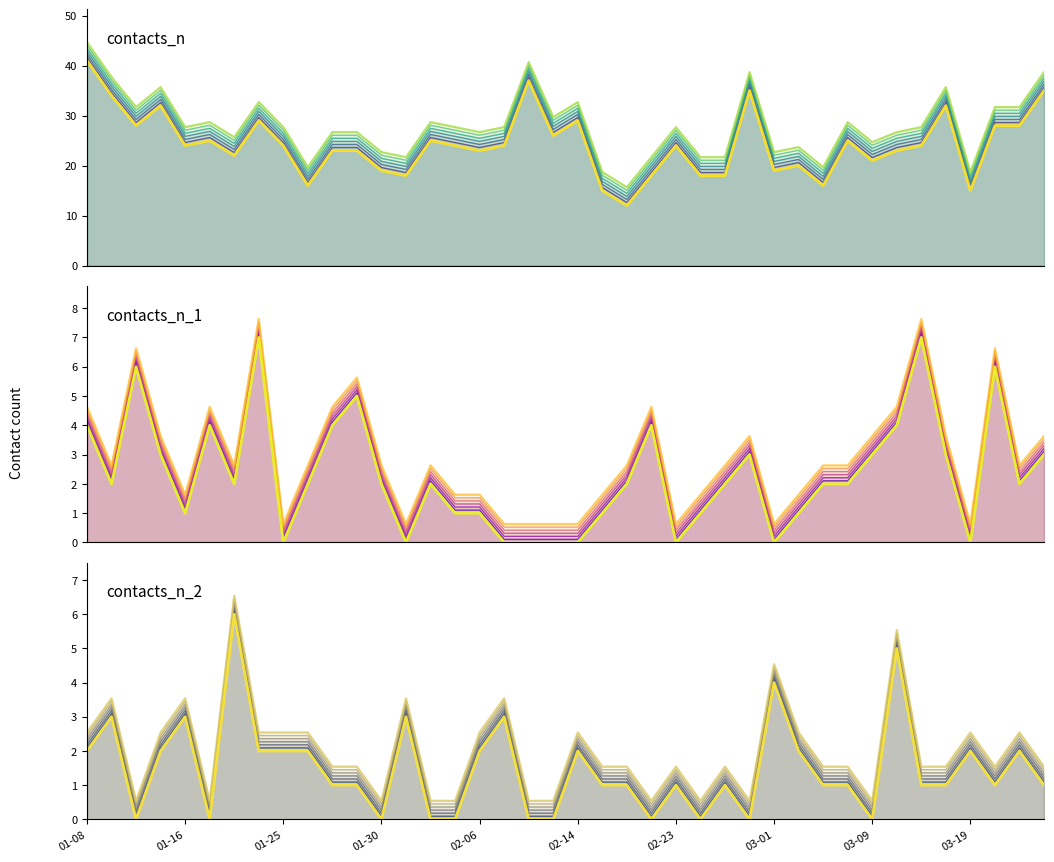

Which series has the widest spread of values?

contacts_n